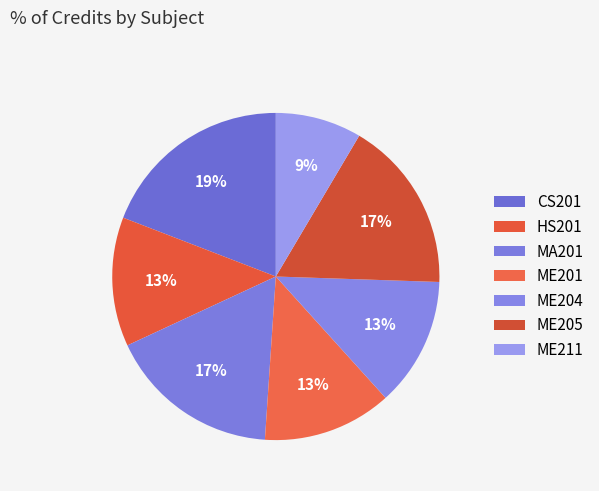

Count the number of slices in the pie.

7